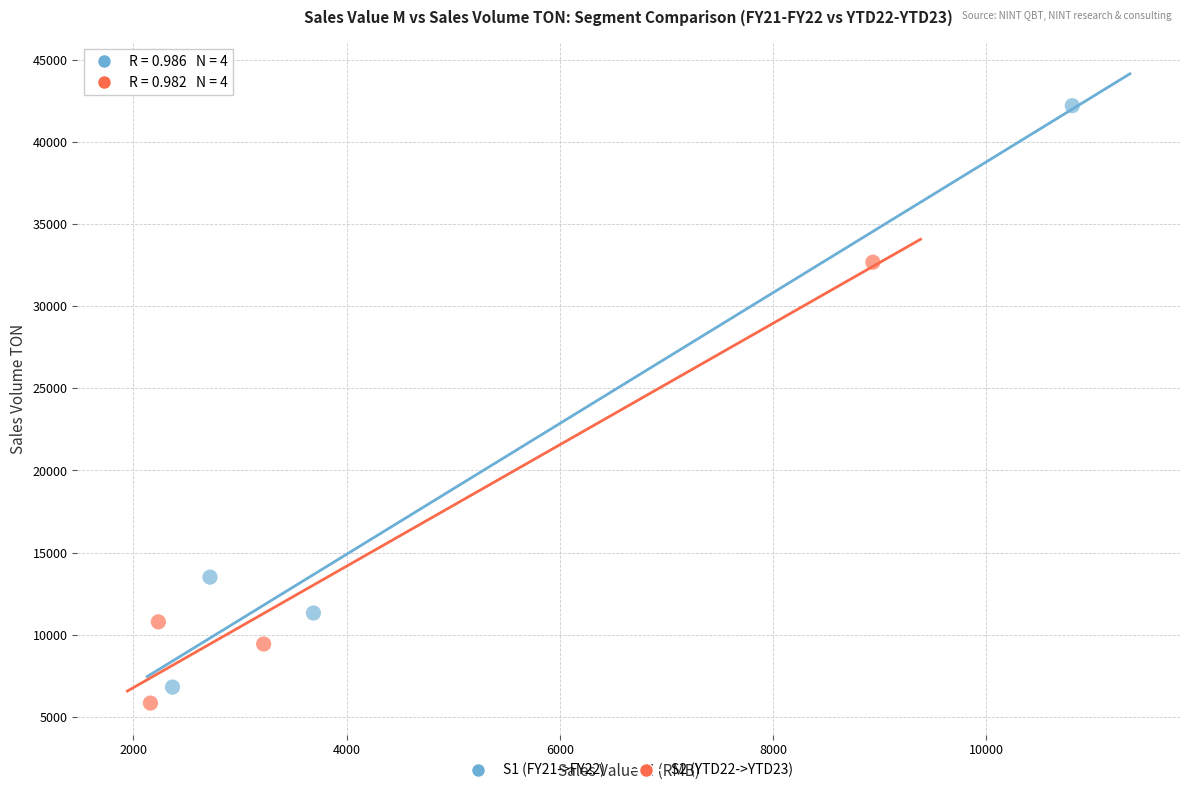

Which series has the widest spread of Y values?

S1 (FY21->FY22)